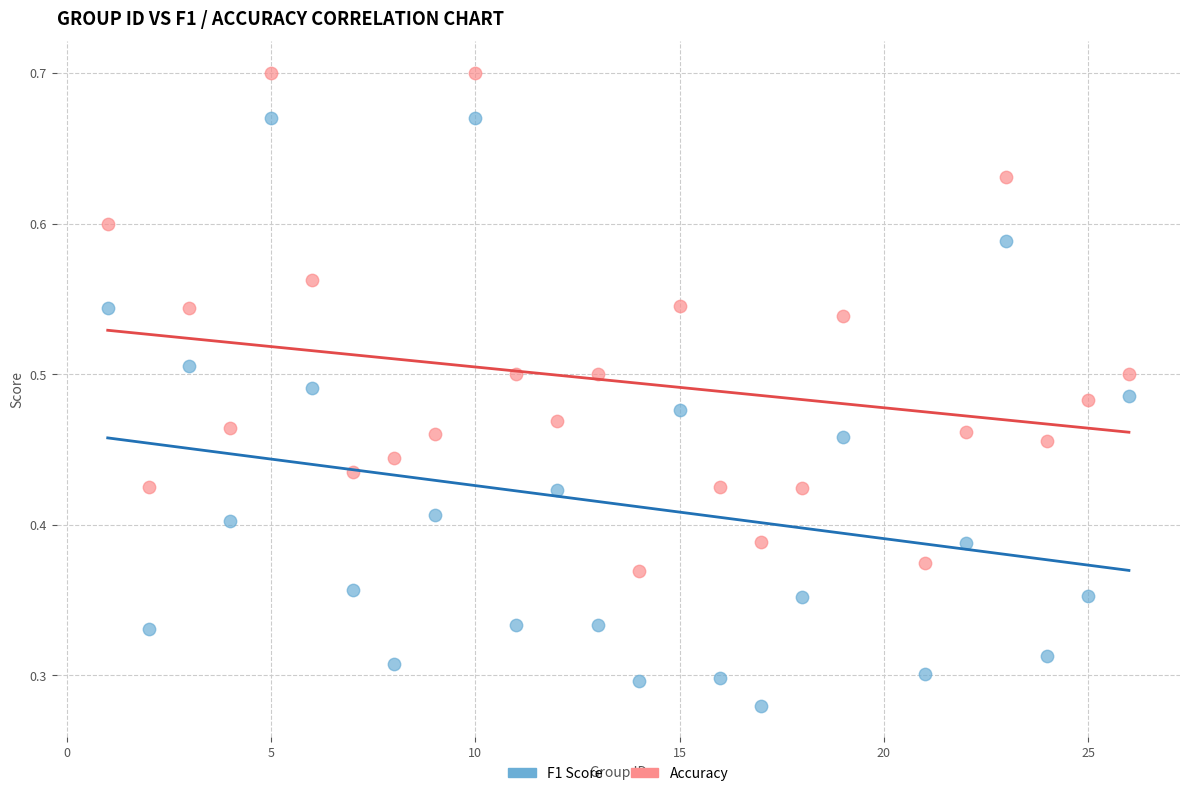

Which series has the widest spread of Y values?

F1 Score